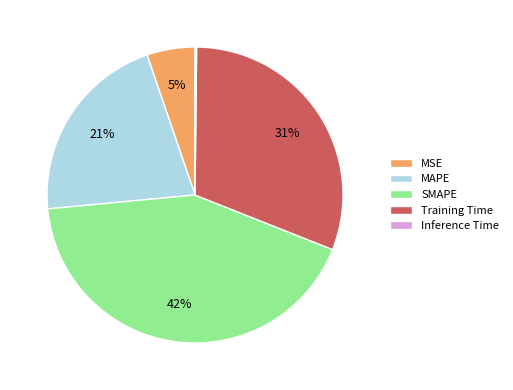

Do Training Time and MSE together represent more than half of the pie?

No